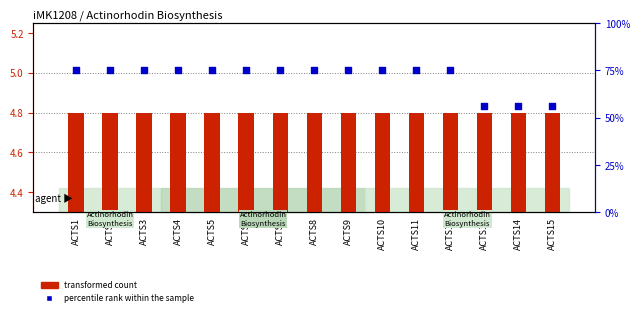

Which series has the largest total across all categories?

percentile rank within the sample